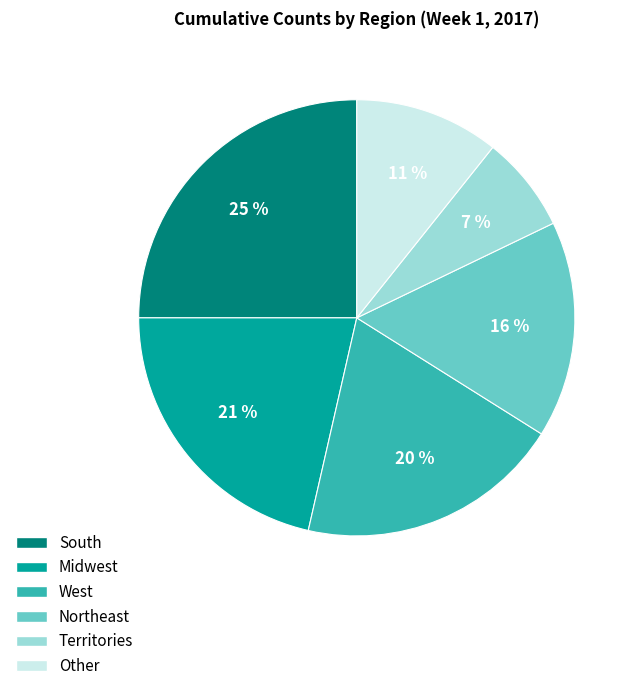

To the nearest percent, what is the difference between the largest and smallest slice percentages?

18%